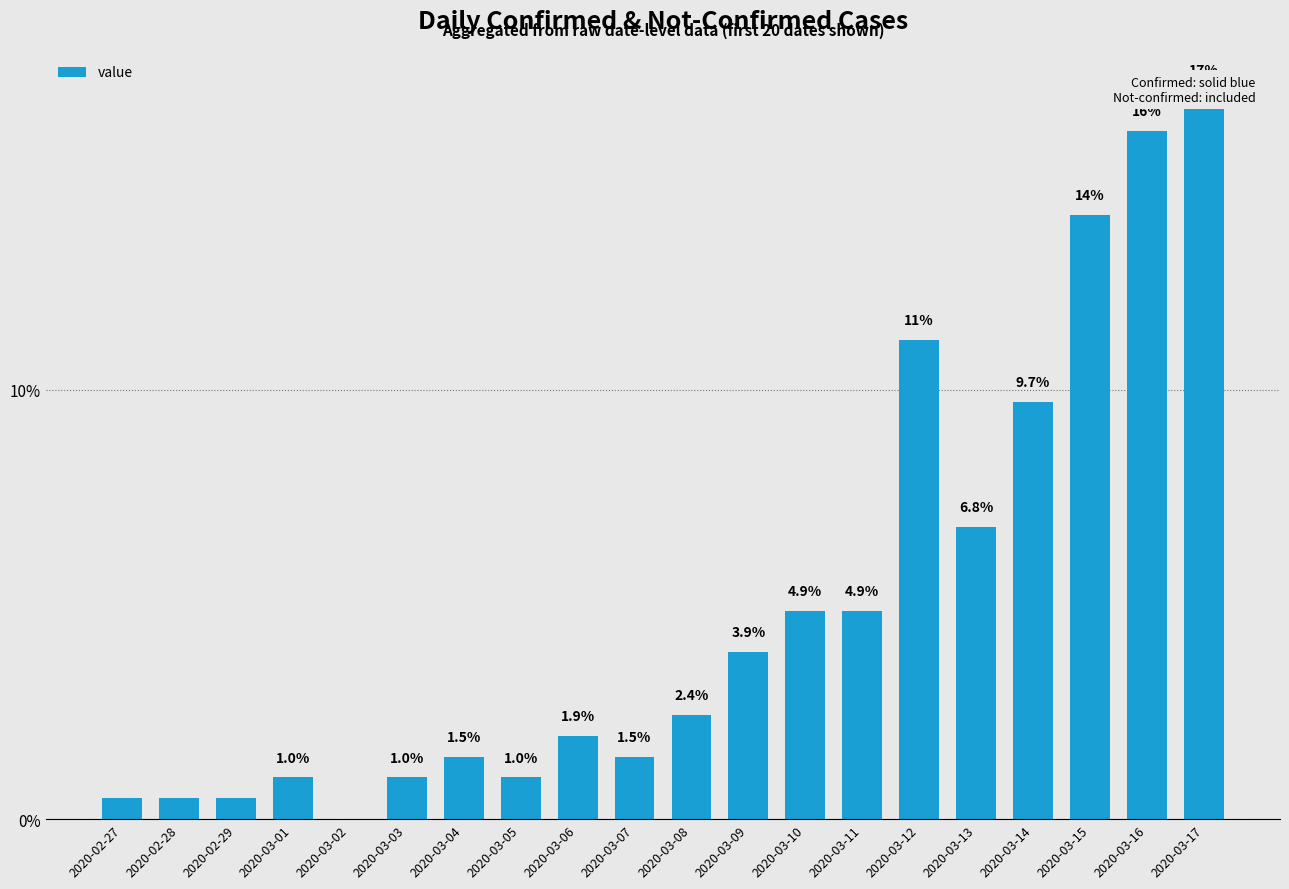

Reading left to right, list all the values displayed in this chart.

2020-02-27=0.5	2020-02-28=0.5	2020-02-29=0.5	2020-03-01=1.0	2020-03-02=0.0	2020-03-03=1.0	2020-03-04=1.5	2020-03-05=1.0	2020-03-06=1.9	2020-03-07=1.5	2020-03-08=2.4	2020-03-09=3.9	2020-03-10=4.9	2020-03-11=4.9	2020-03-12=11.2	2020-03-13=6.8	2020-03-14=9.7	2020-03-15=14.1	2020-03-16=16.0	2020-03-17=17.0